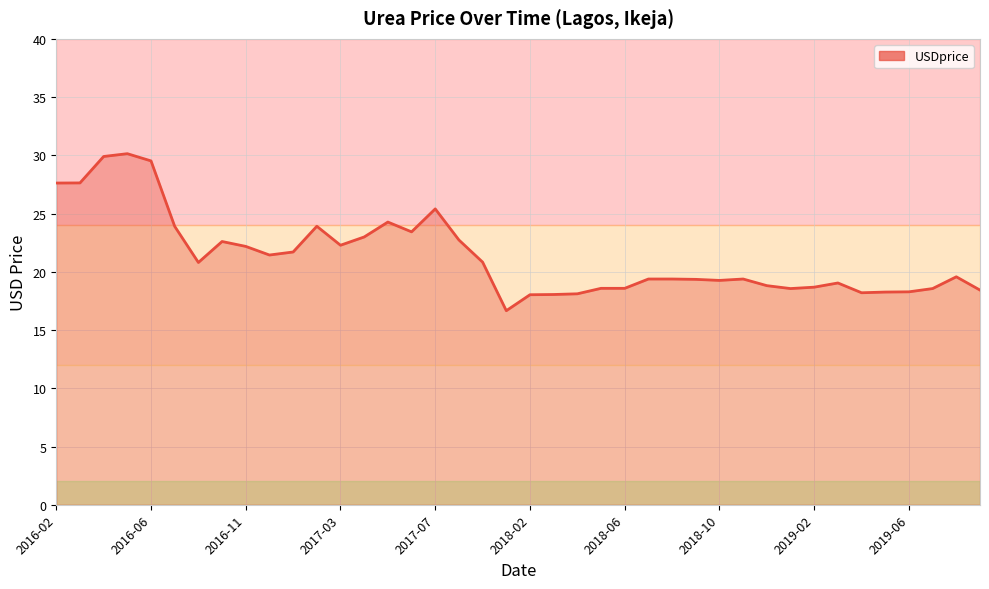

What is the greatest value displayed?

30.1